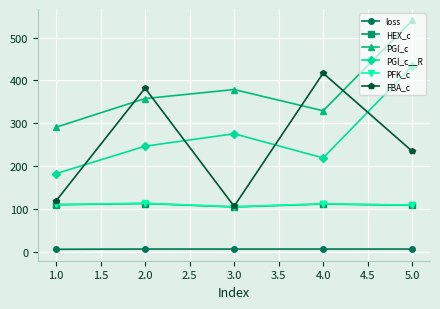

True or false: HEX_c and PGI_c__R cross at least once.

False